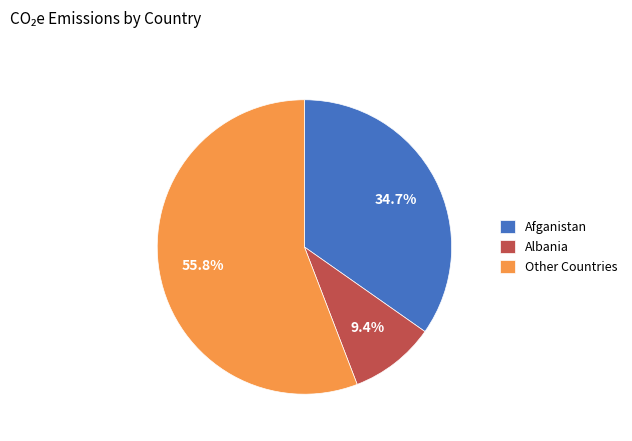

Which has a higher value, Other Countries or Albania?

Other Countries